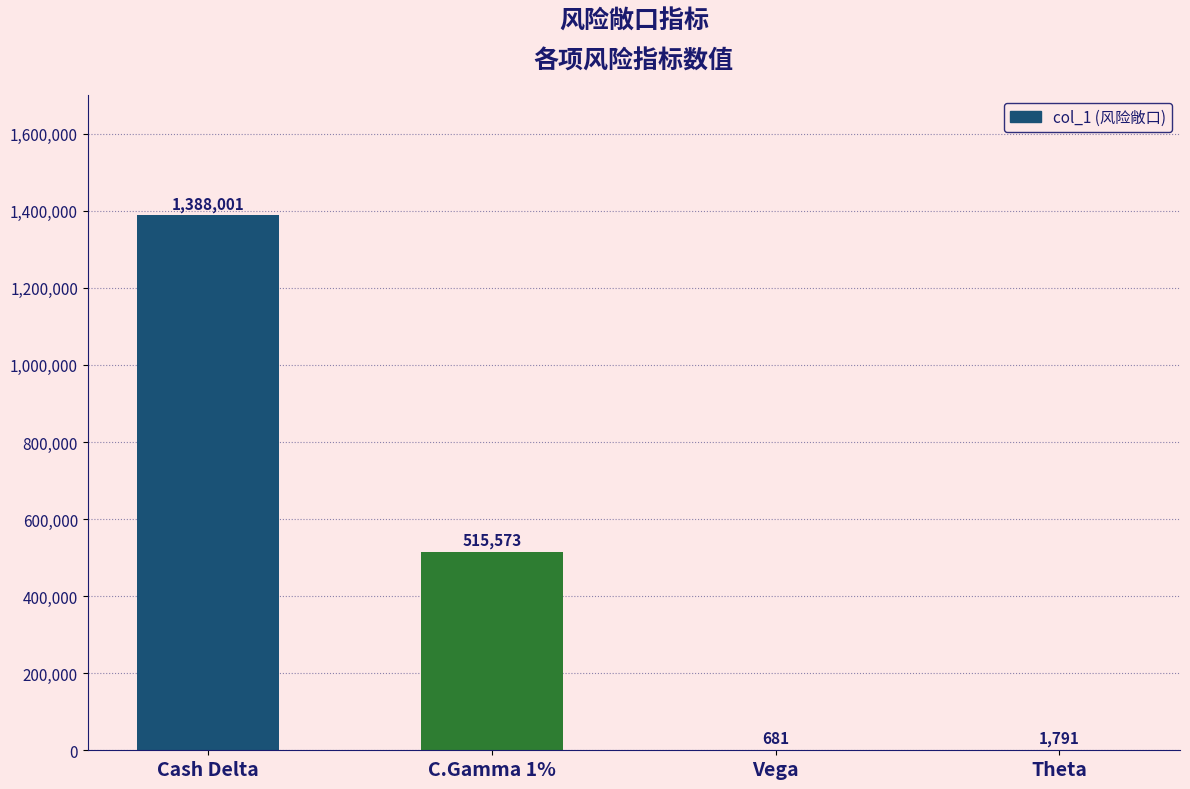

Reading left to right, extract all data points from this chart.

1388001	515573	681	1791